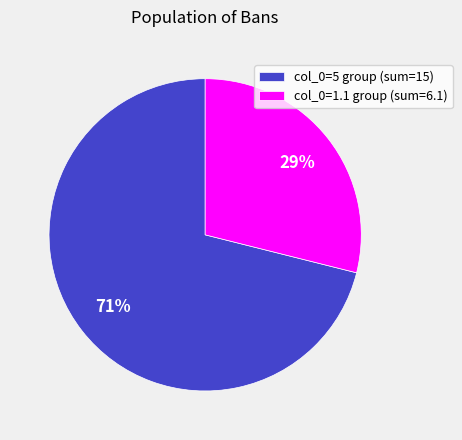

Combined, do col_0=1.1 group (sum=6.1) and col_0=5 group (sum=15) account for over 50%?

Yes